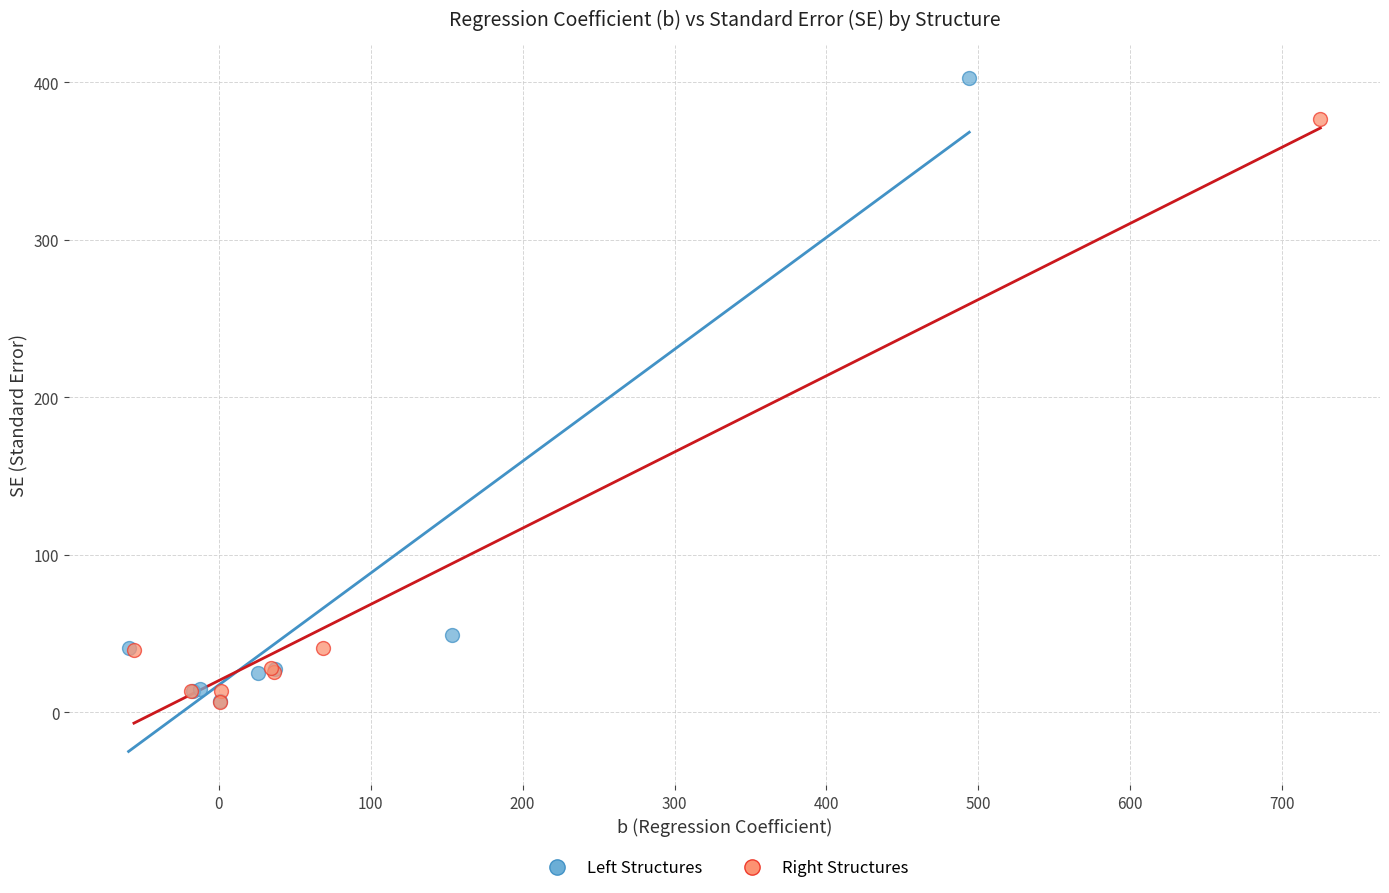

Which series has the widest spread of Y values?

Left Structures